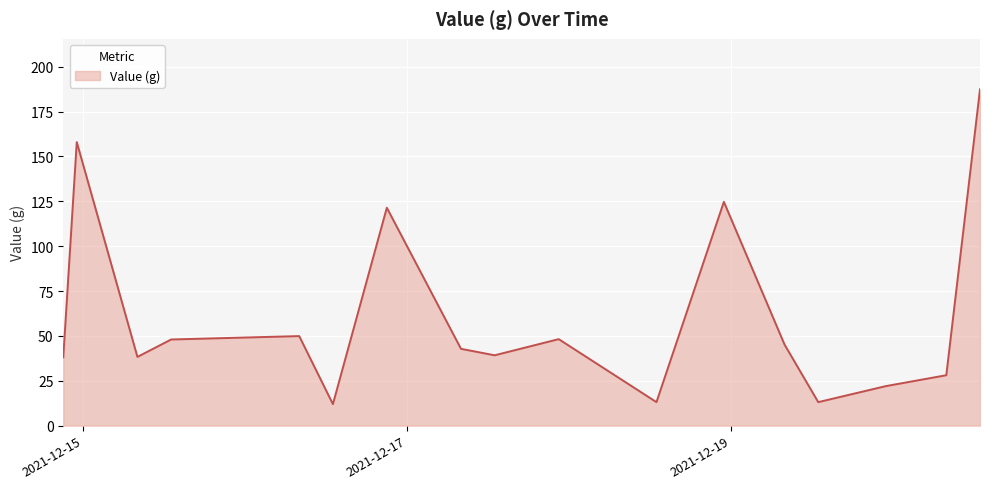

What is the smallest value displayed?

12.0